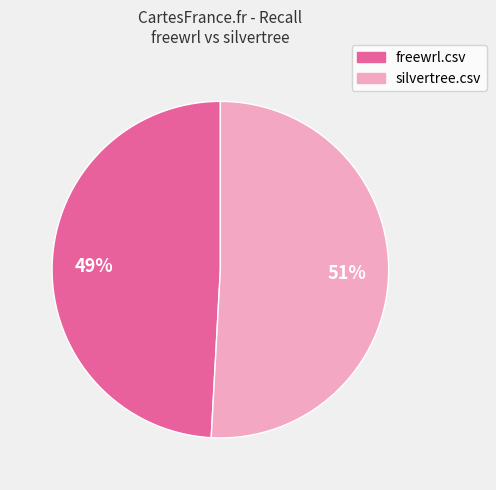

The silvertree.csv slice represents 51% of the pie. True or false?

True